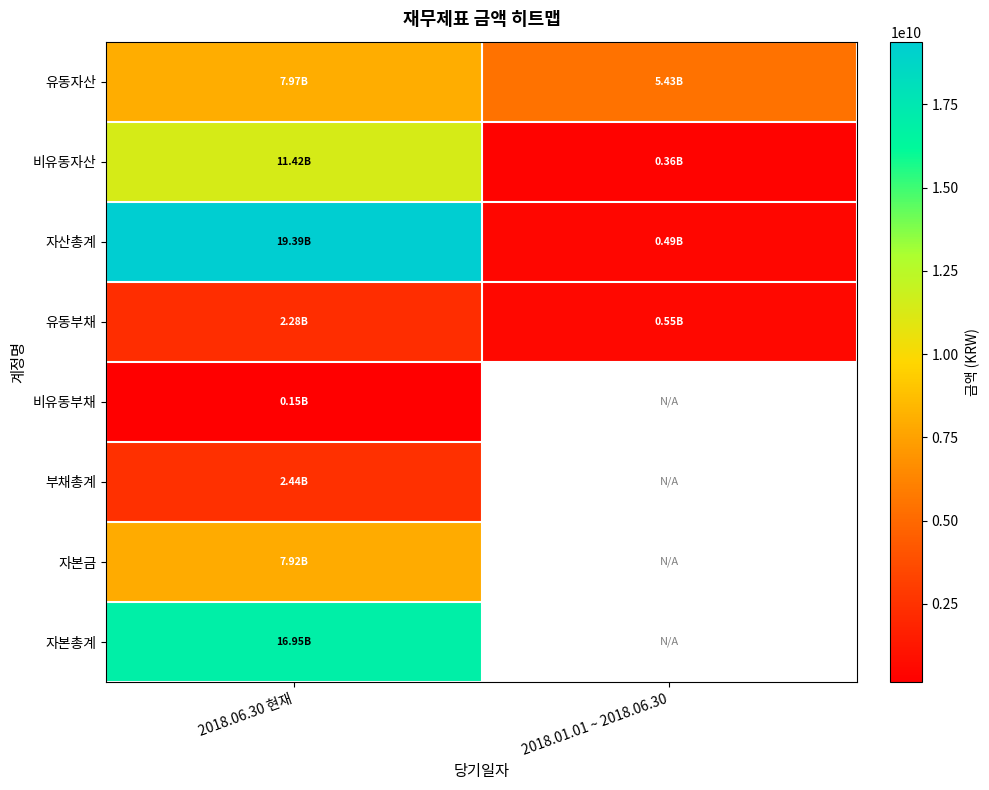

Which label corresponds to the smallest value in the chart?

2018.06.30 현재